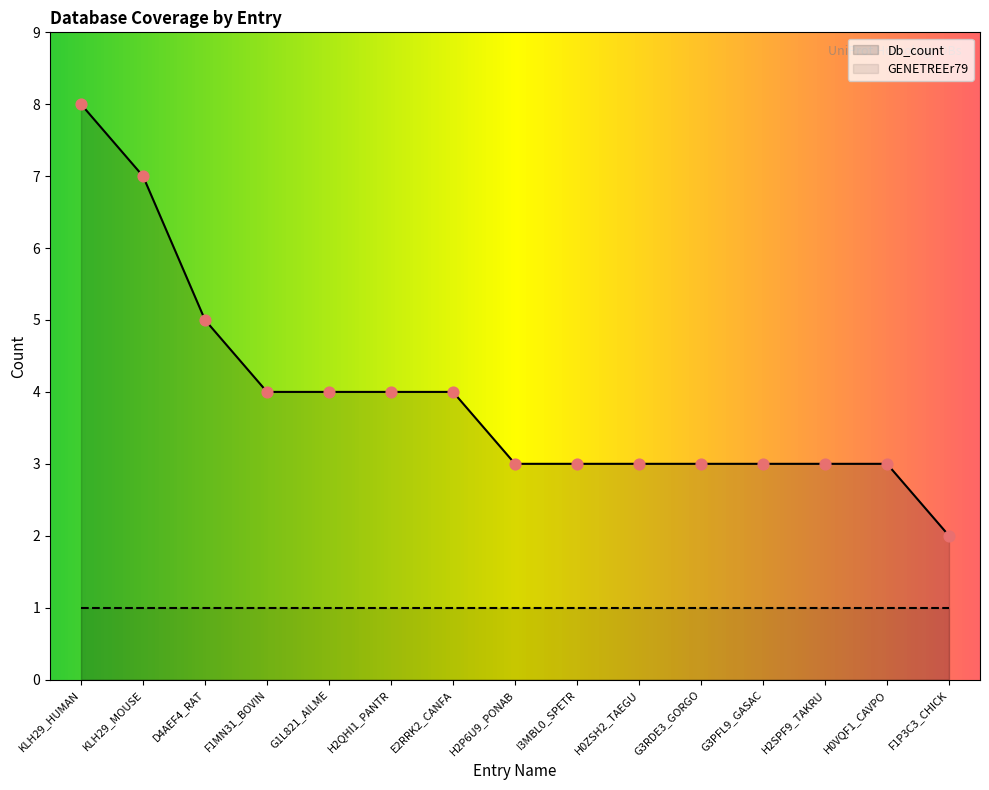

Which has a higher value, H2SPF9_TAKRU or H0VQF1_CAVPO?

H2SPF9_TAKRU